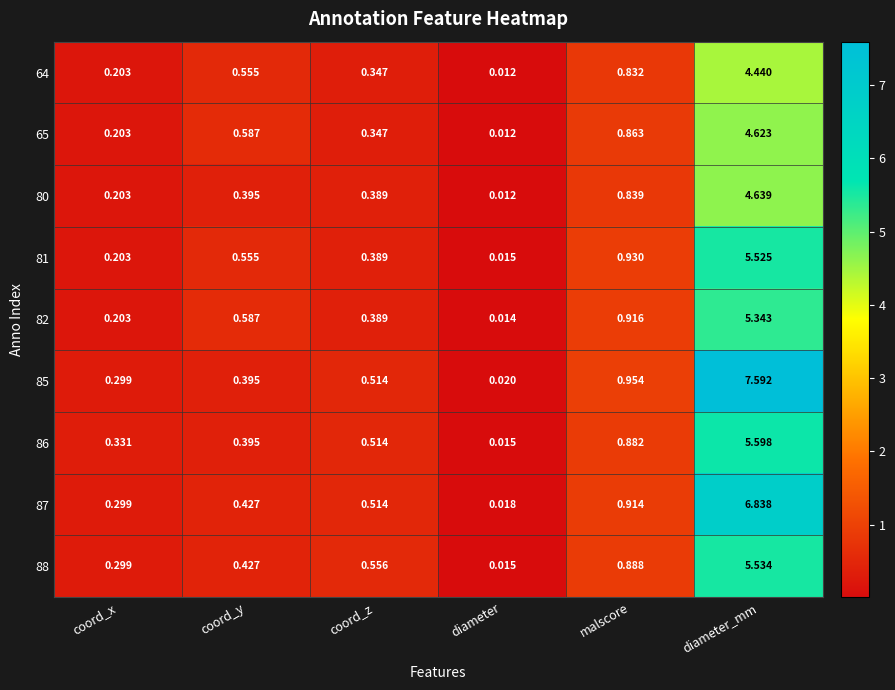

Which category has the highest value in the 64 series?

diameter_mm